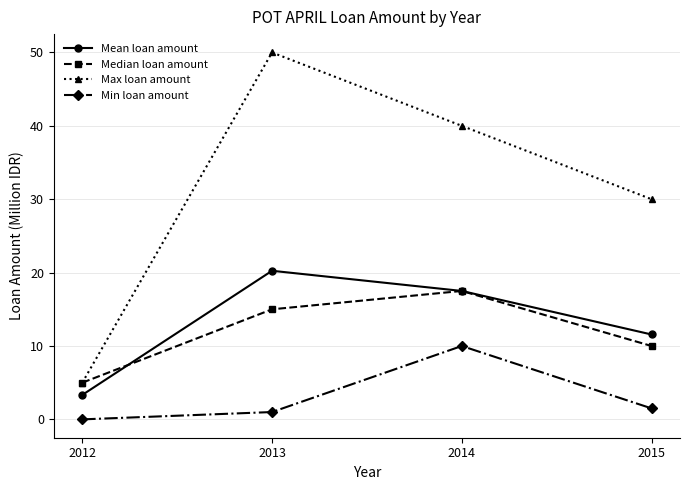

Read the Max loan amount value at 2012.

5.0